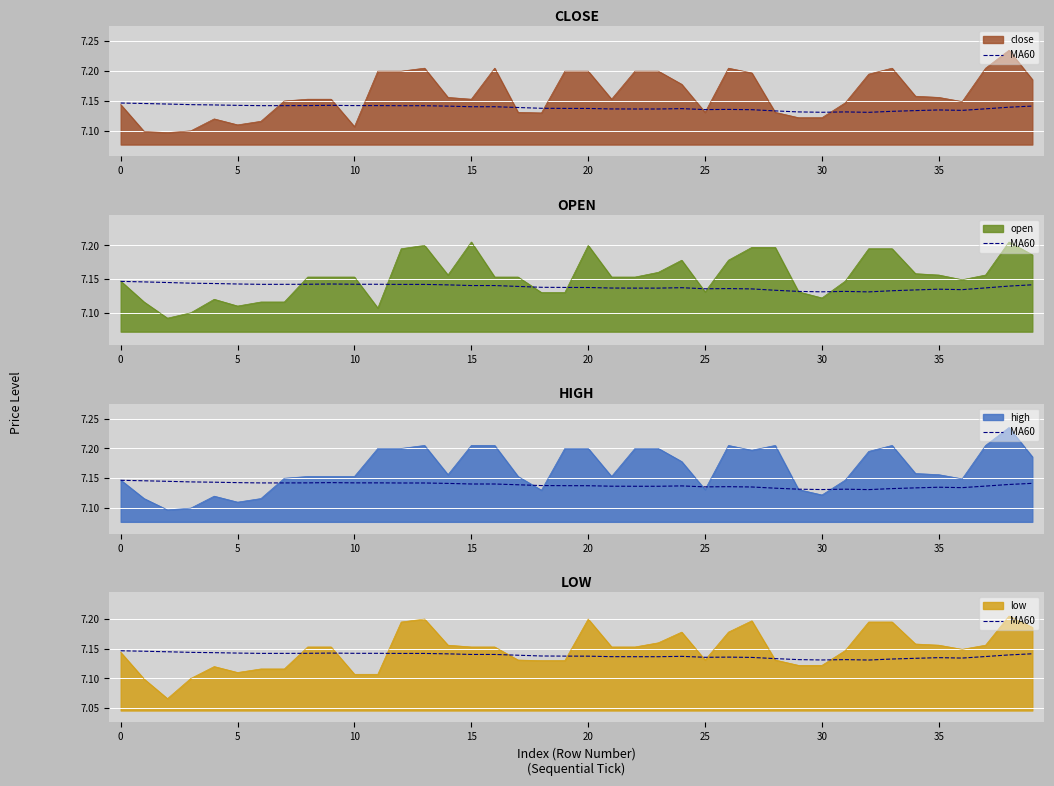

What is the minimum value shown in the chart?

7.1